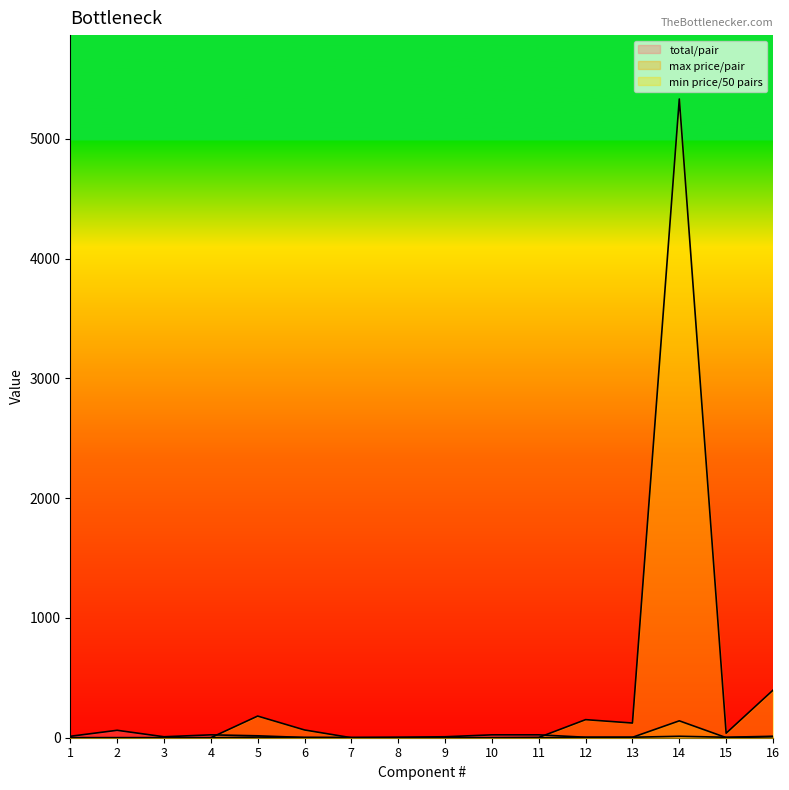

What value does the max price/pair series have at 13?

3.5